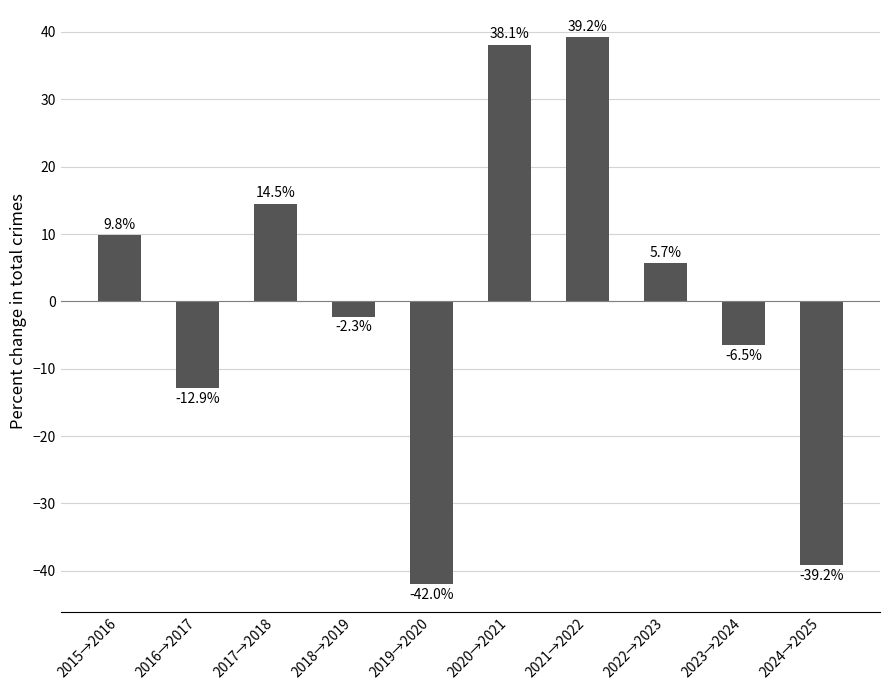

List the labels in order of value, smallest first.

2019→2020, 2024→2025, 2016→2017, 2023→2024, 2018→2019, 2022→2023, 2015→2016, 2017→2018, 2020→2021, 2021→2022